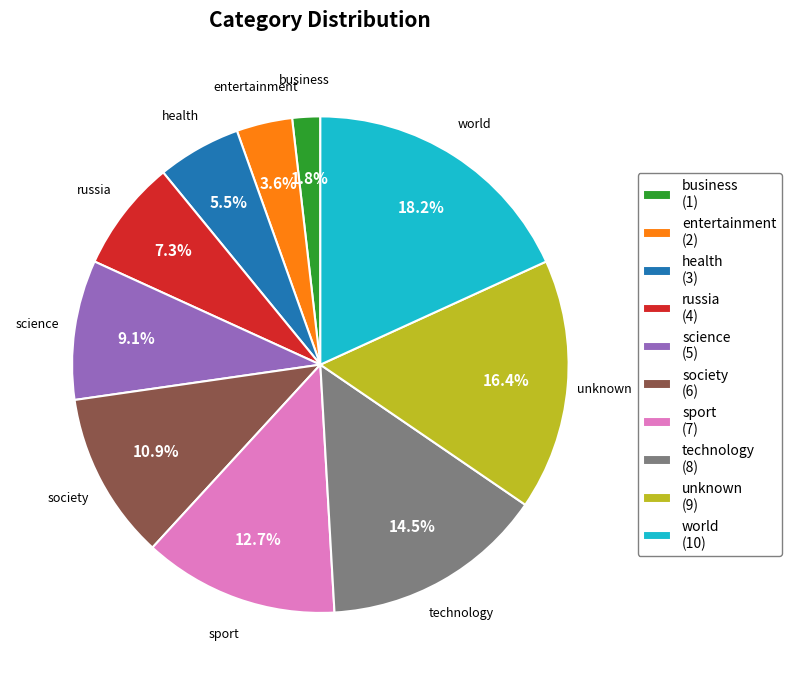

Is it true that sport is 13% of the pie?

True